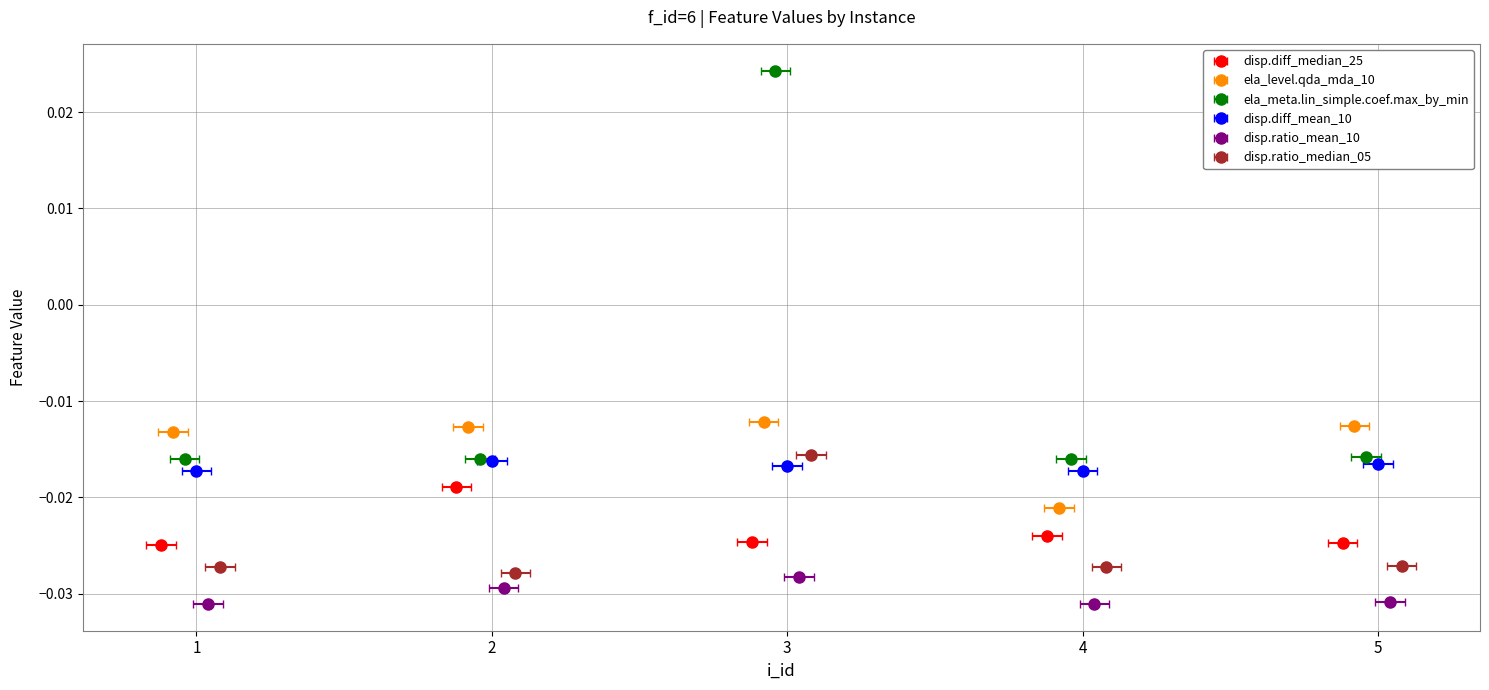

The disp.diff_mean_10 series shows -0.0 at 5. True or false?

True